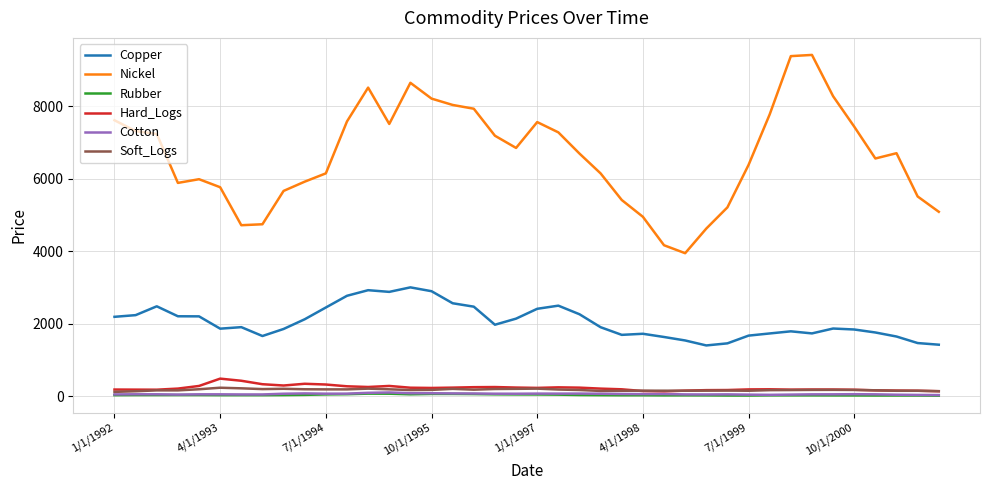

What is the highest value of the Copper series?

3009.0